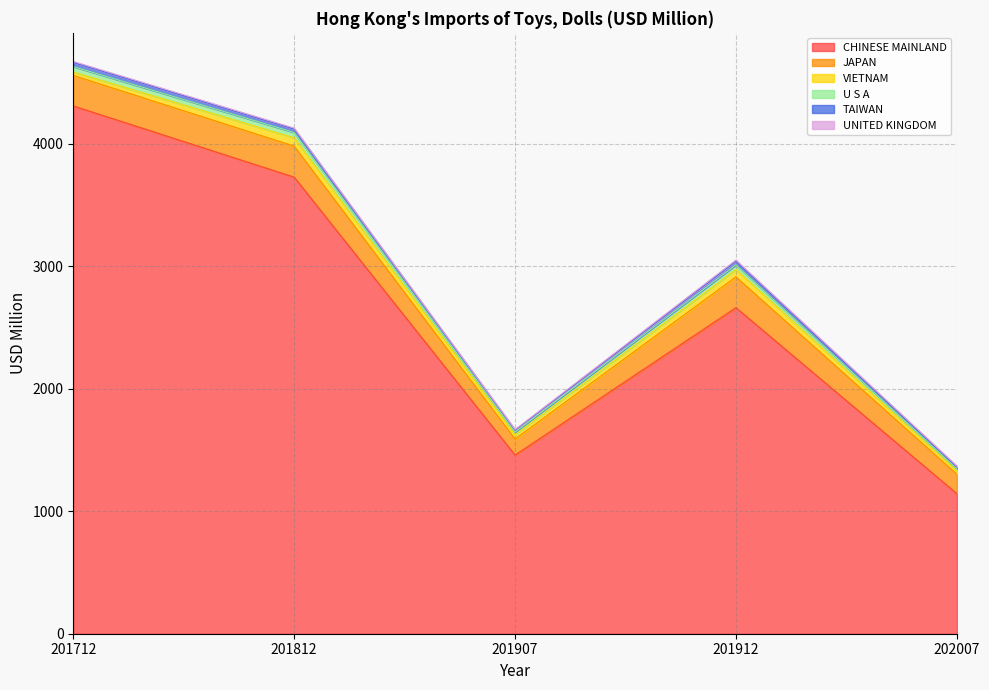

At which category does TAIWAN reach its first local peak?

201912